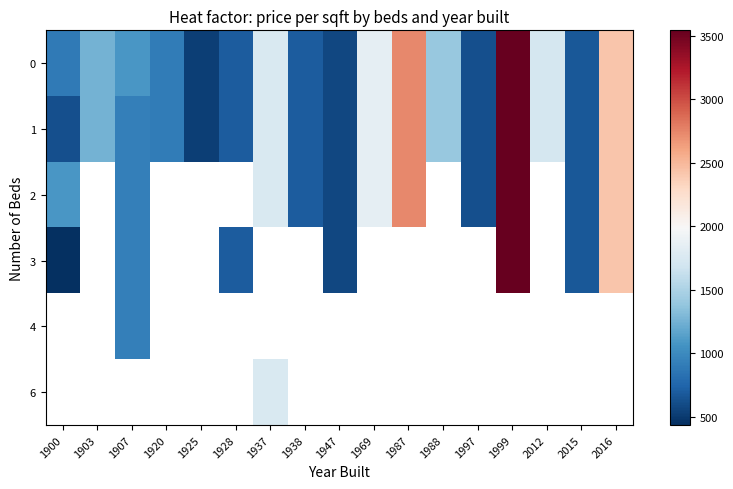

At which category does the chart reach its peak across all series?

1999